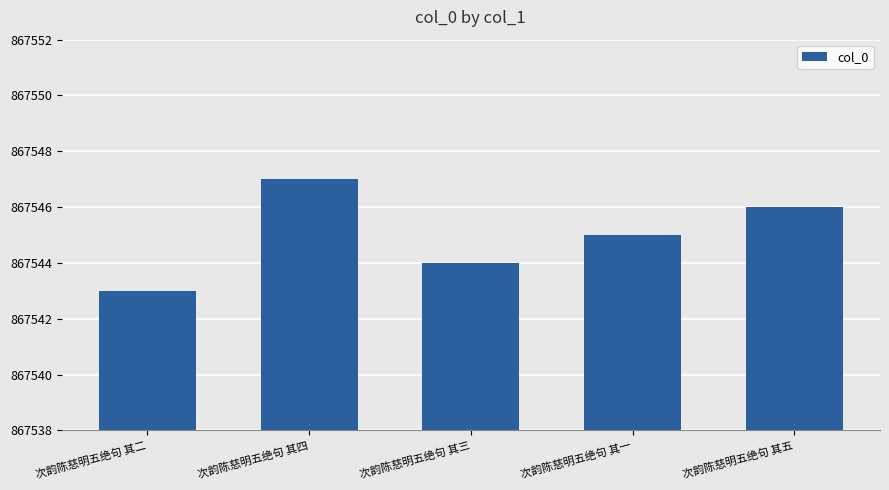

What is the change in value from 次韵陈慈明五绝句 其二 to 次韵陈慈明五绝句 其四?

+4